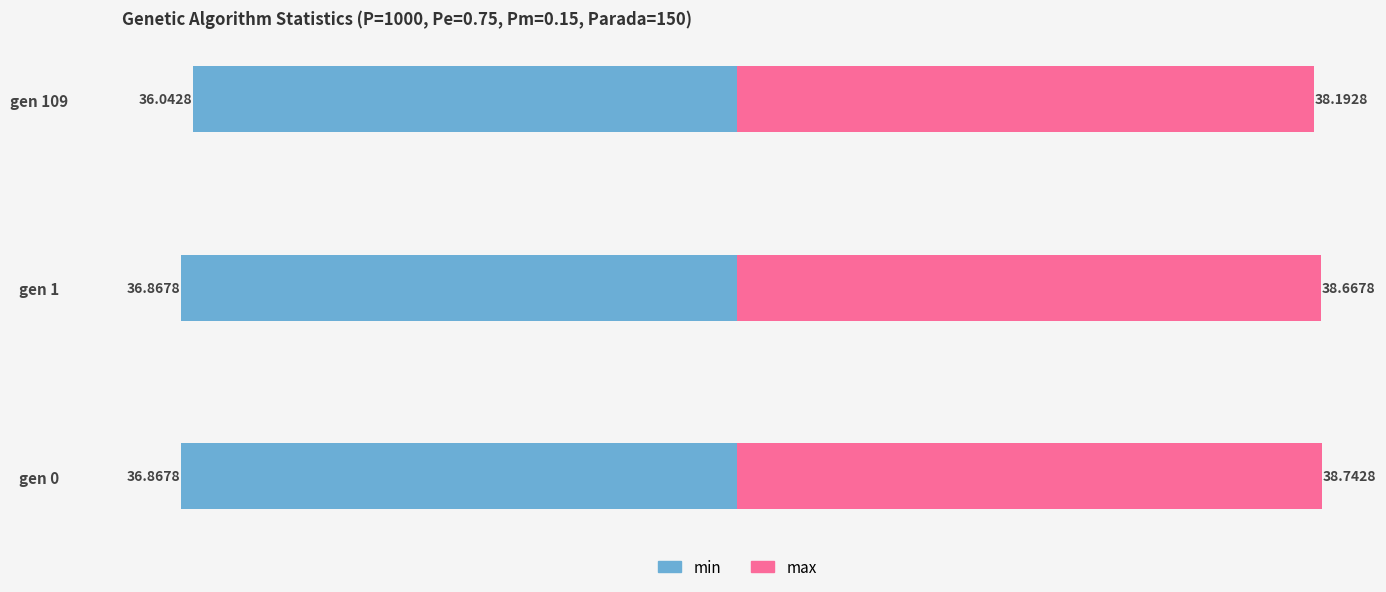

What is the value of the min bar at the 2nd from the left?

-36.9